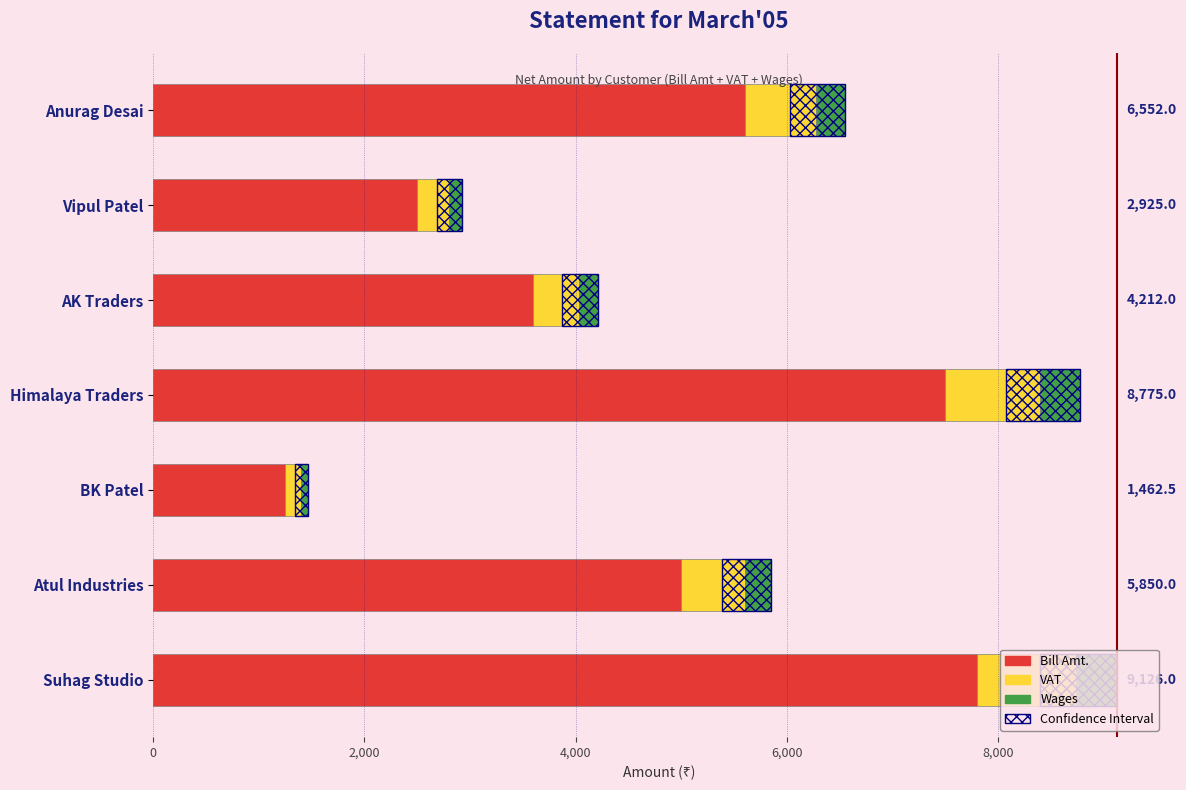

What is the lowest value of the Wages series?

62.5